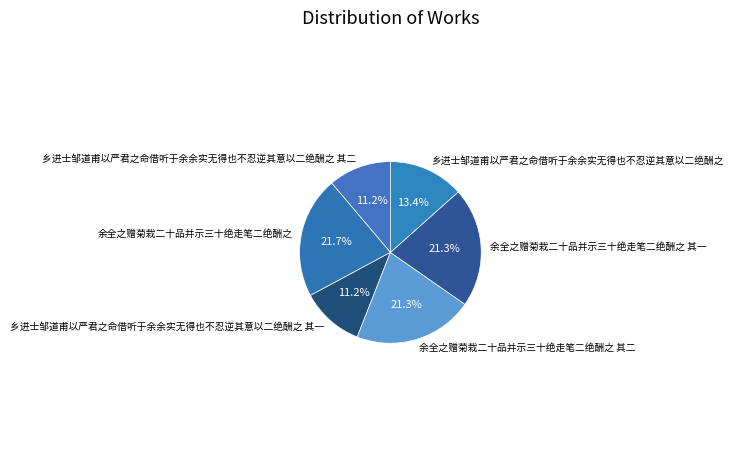

Is there a majority slice in this chart?

No